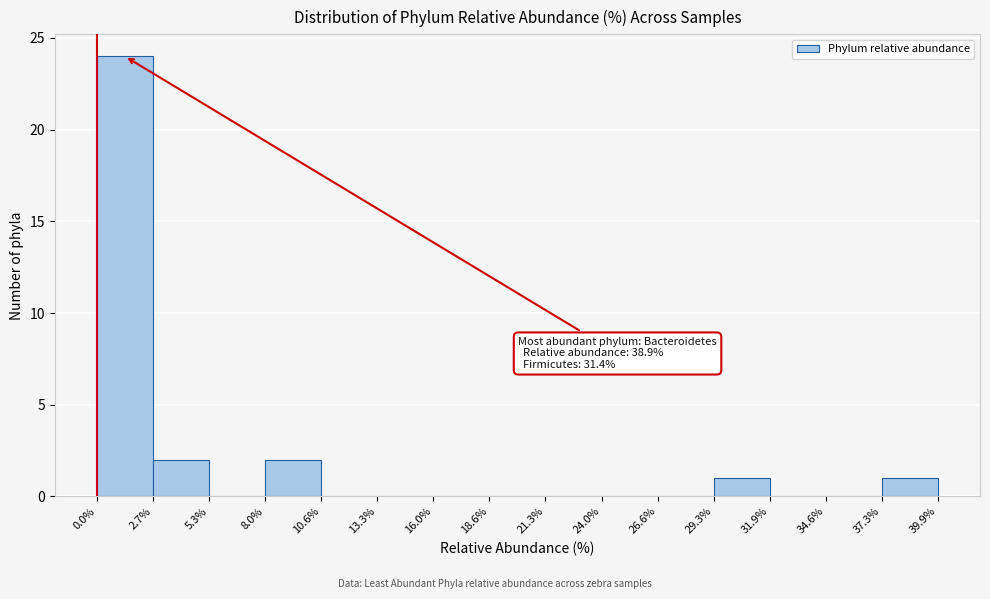

Which range on the x-axis has the tallest bar?

0.0% to 2.7%